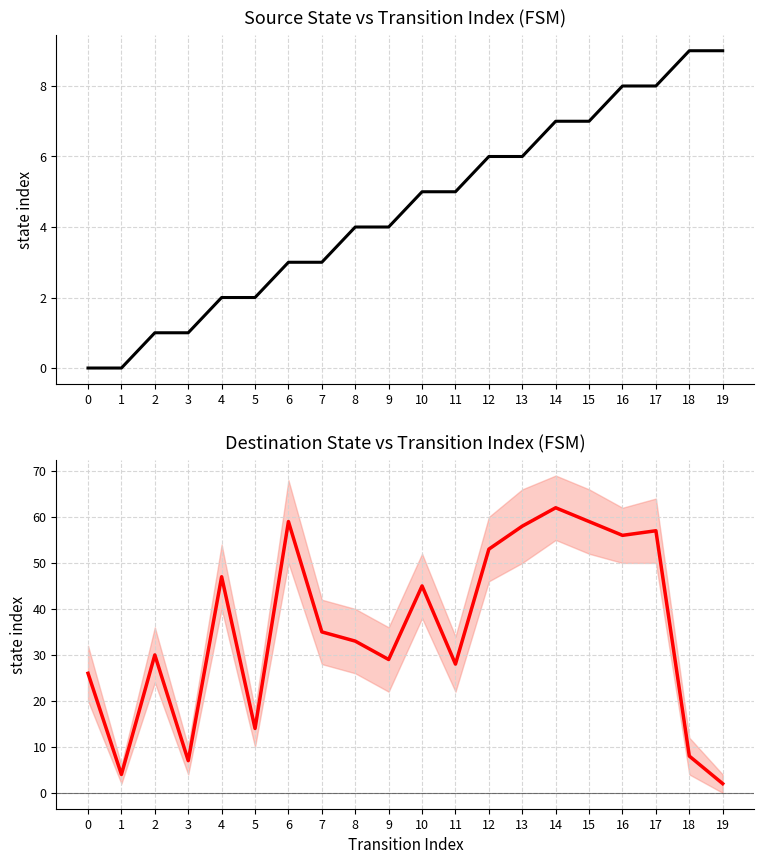

What is the average value of the source_state series?

4